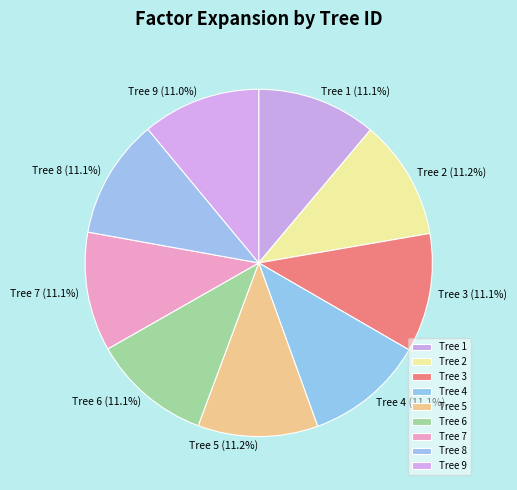

How many slices are in this pie chart?

9